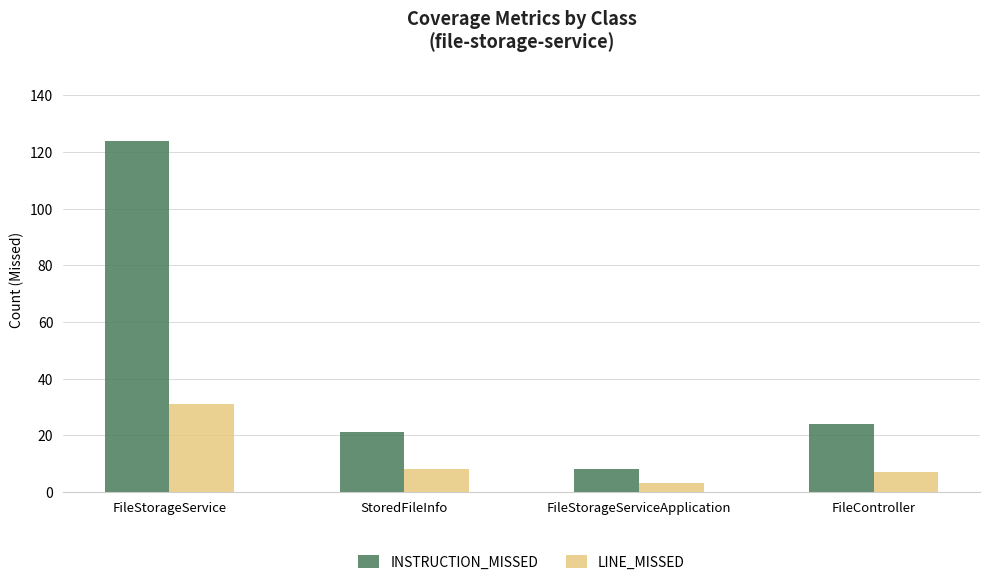

How many data points does each series have?

4